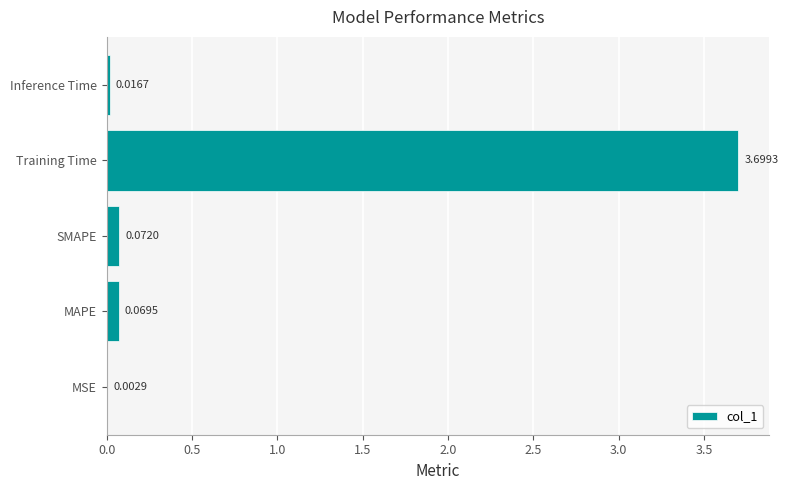

Which has a higher value, MSE or MAPE?

MAPE